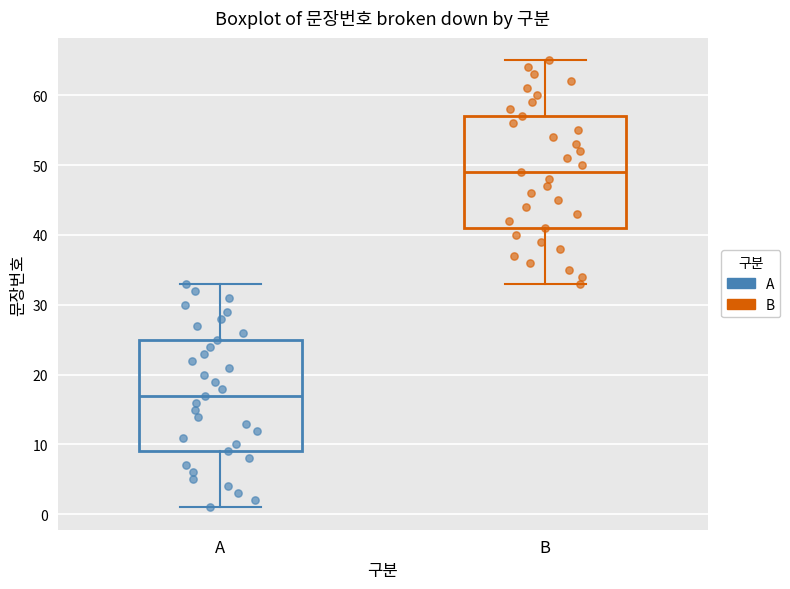

Reading left to right, transcribe this box plot: for each box, give where its median line is, the range the box spans, and where its two whiskers end, as read against the y-axis. The values are not printed on the chart, so give them approximately, as read against the axis.

A: median 17, box 9 to 25, whiskers 1 to 33
B: median 49, box 41 to 57, whiskers 33 to 65